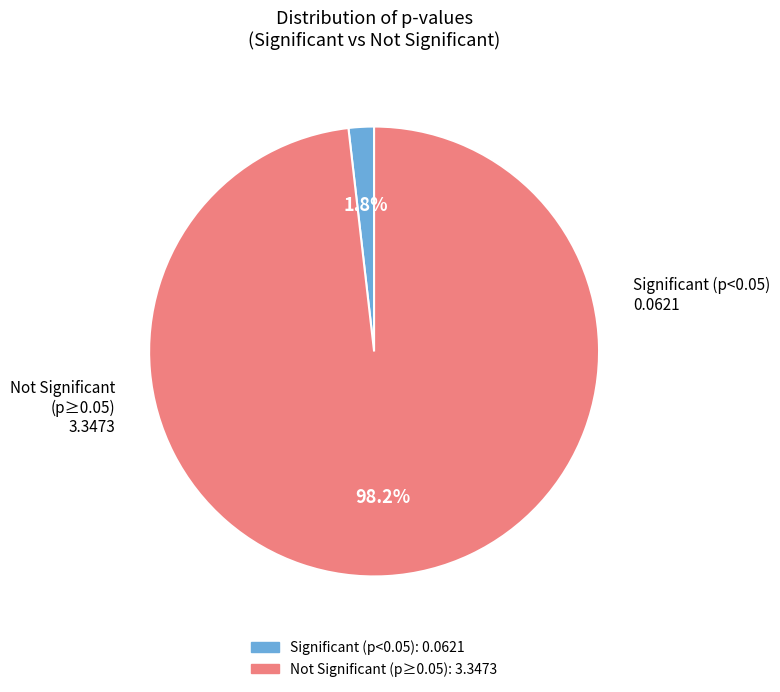

Is there any slice that represents more than half of the pie?

Yes